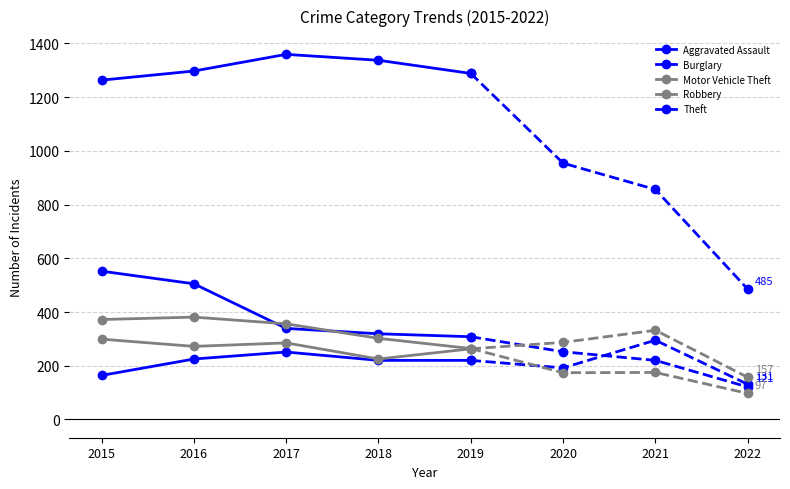

Which has a higher value, 2017 or 2016?

2017